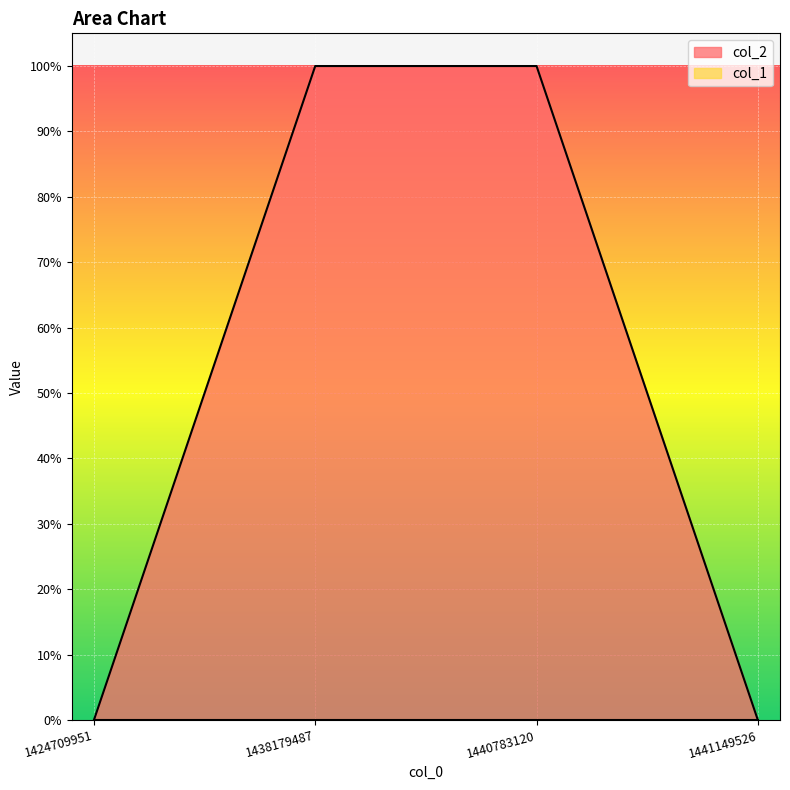

List the labels in order of value, smallest first.

1424709951, 1441149526, 1438179487, 1440783120